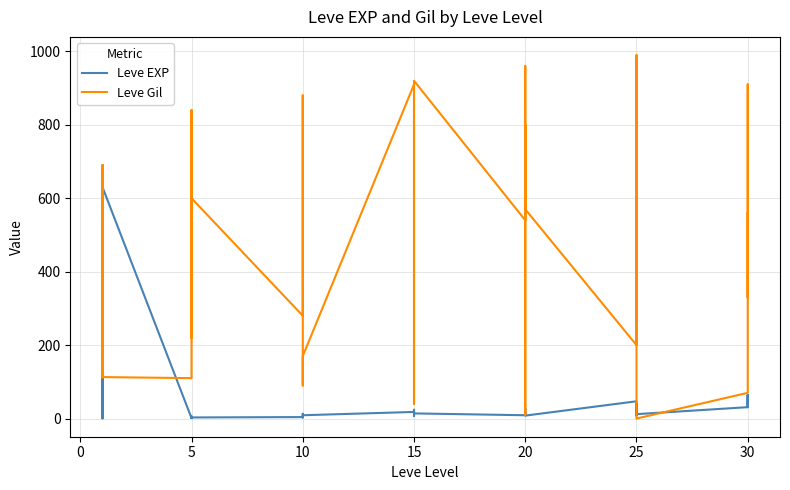

Rank the series by their average value, from highest to lowest.

Leve Gil, Leve EXP